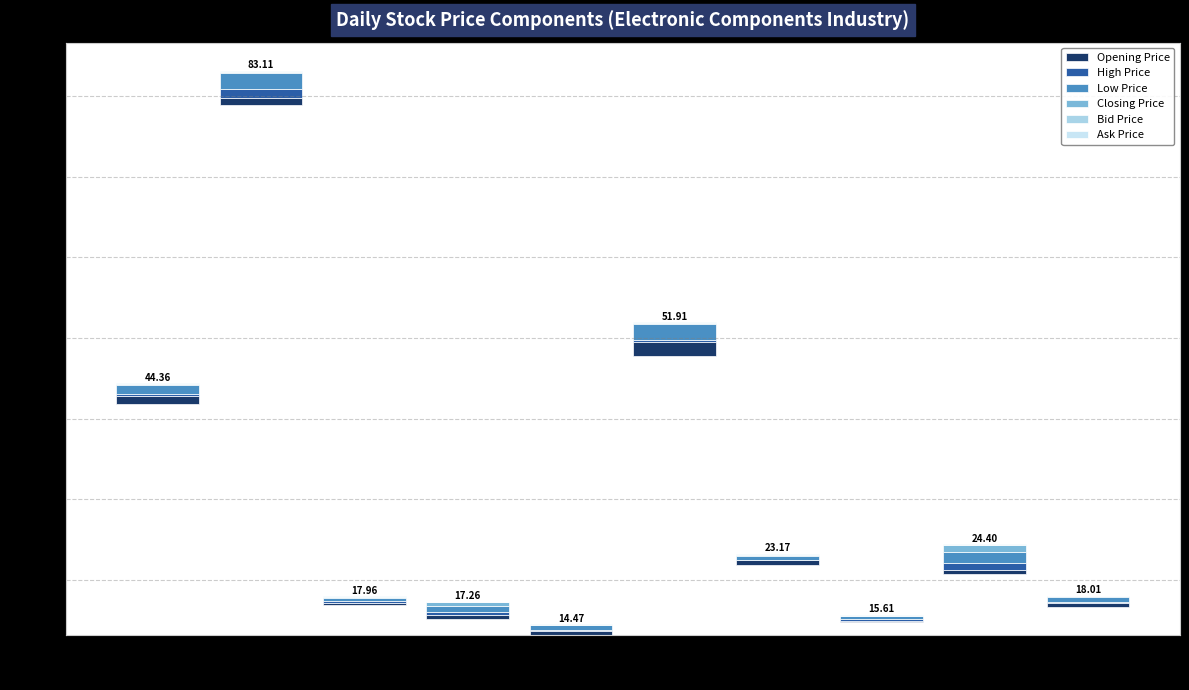

Between 2313 and 2367, which is larger?

2313